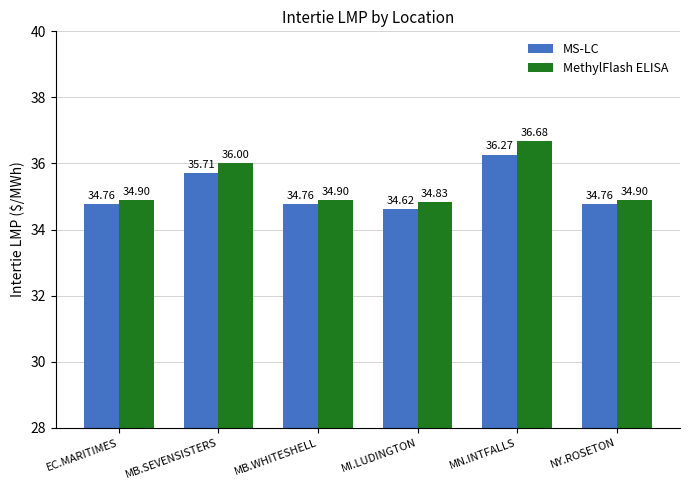

Reading left to right, what are all the values shown in this chart?

MS-LC: EC.MARITIMES=34.8	MB.SEVENSISTERS=35.7	MB.WHITESHELL=34.8	MI.LUDINGTON=34.6	MN.INTFALLS=36.3	NY.ROSETON=34.8
MethylFlash ELISA: EC.MARITIMES=34.9	MB.SEVENSISTERS=36.0	MB.WHITESHELL=34.9	MI.LUDINGTON=34.8	MN.INTFALLS=36.7	NY.ROSETON=34.9